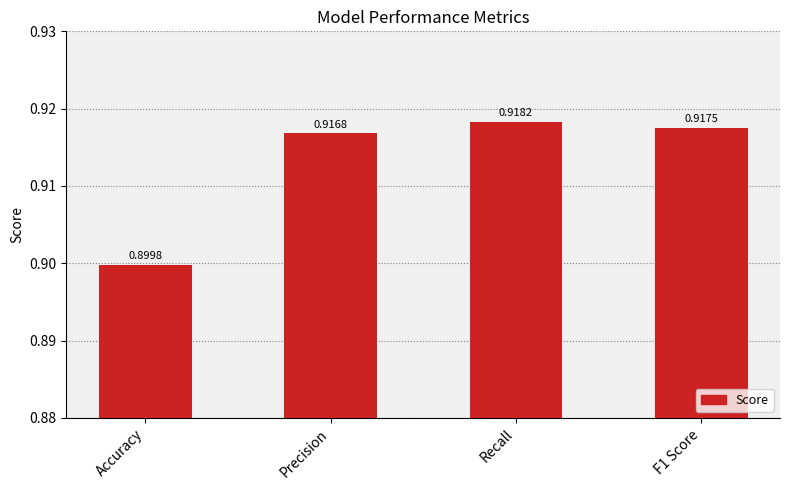

The chart shows a value of 0.9 at F1 Score. True or false?

True